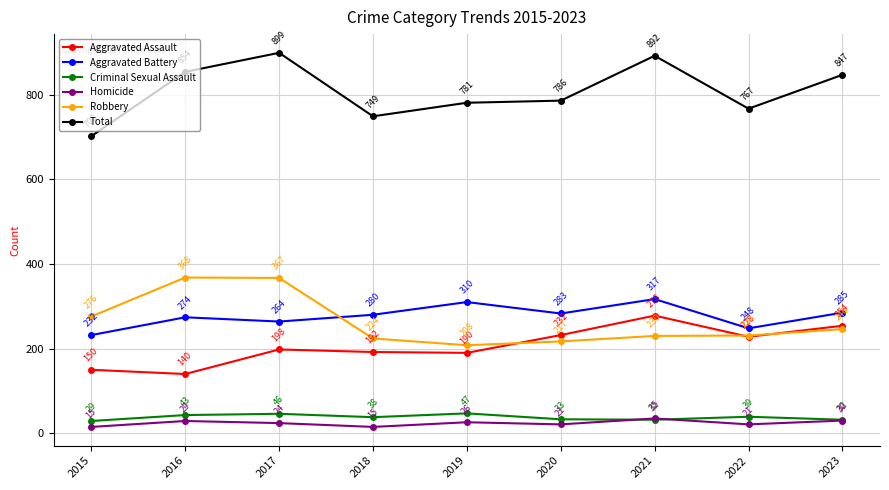

What is the difference between the Criminal Sexual Assault values at 2021 and 2019?

15